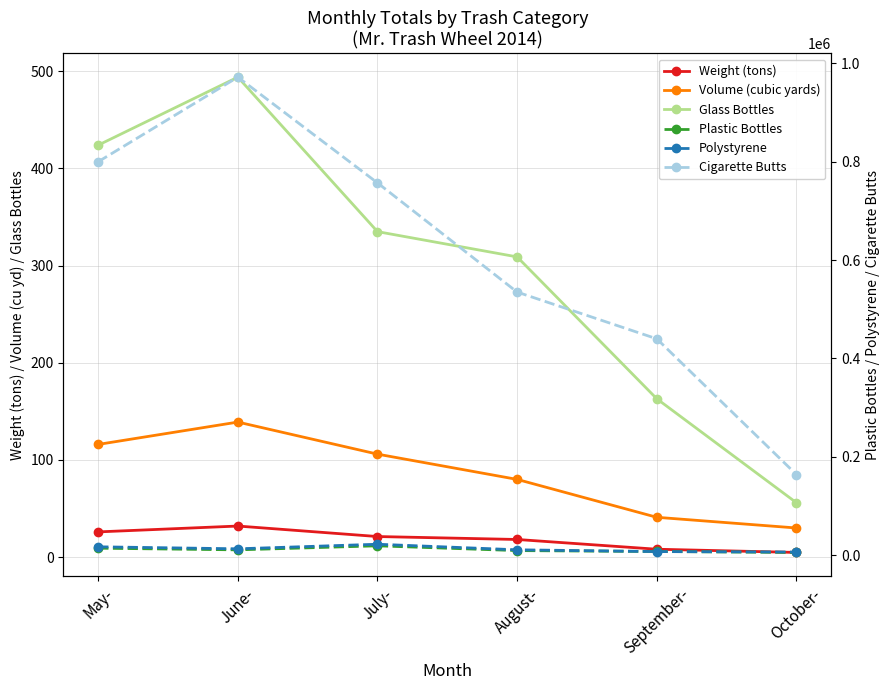

How many data points does each series have?

6